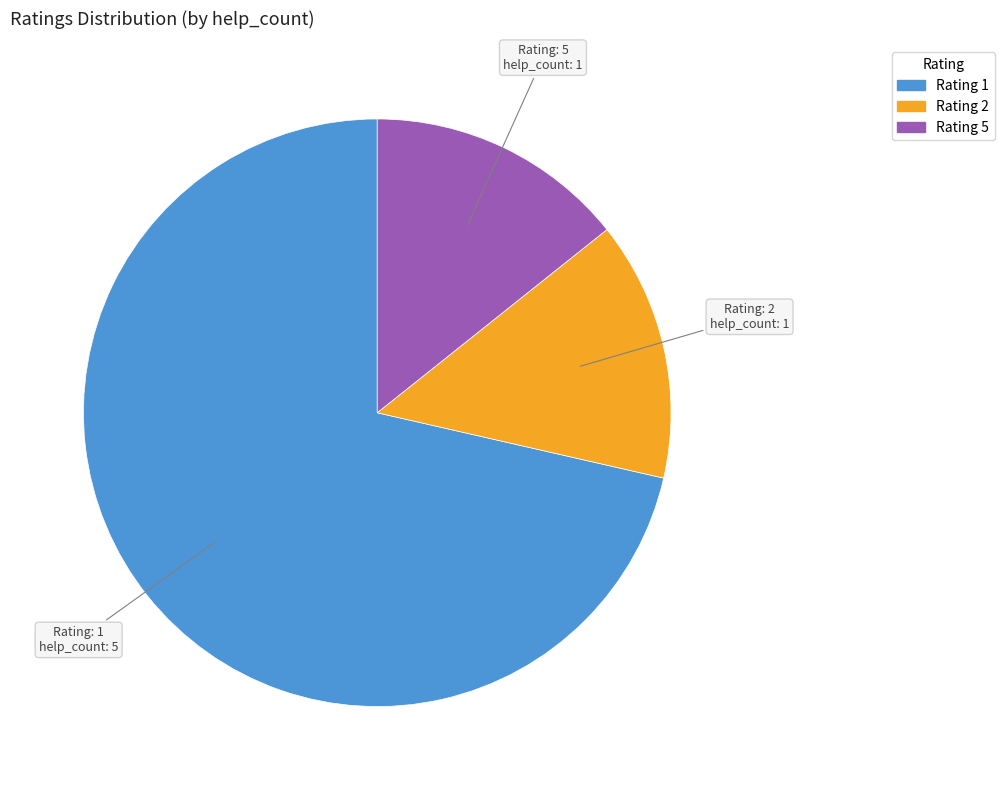

How many segments does this pie chart have?

3